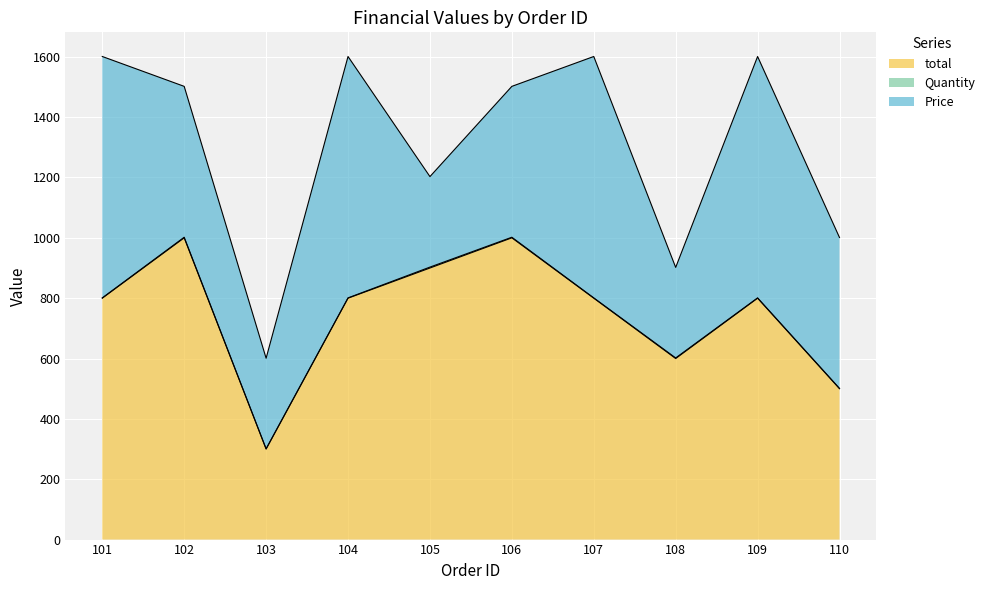

The value of total at 107 is 800. True or false?

True